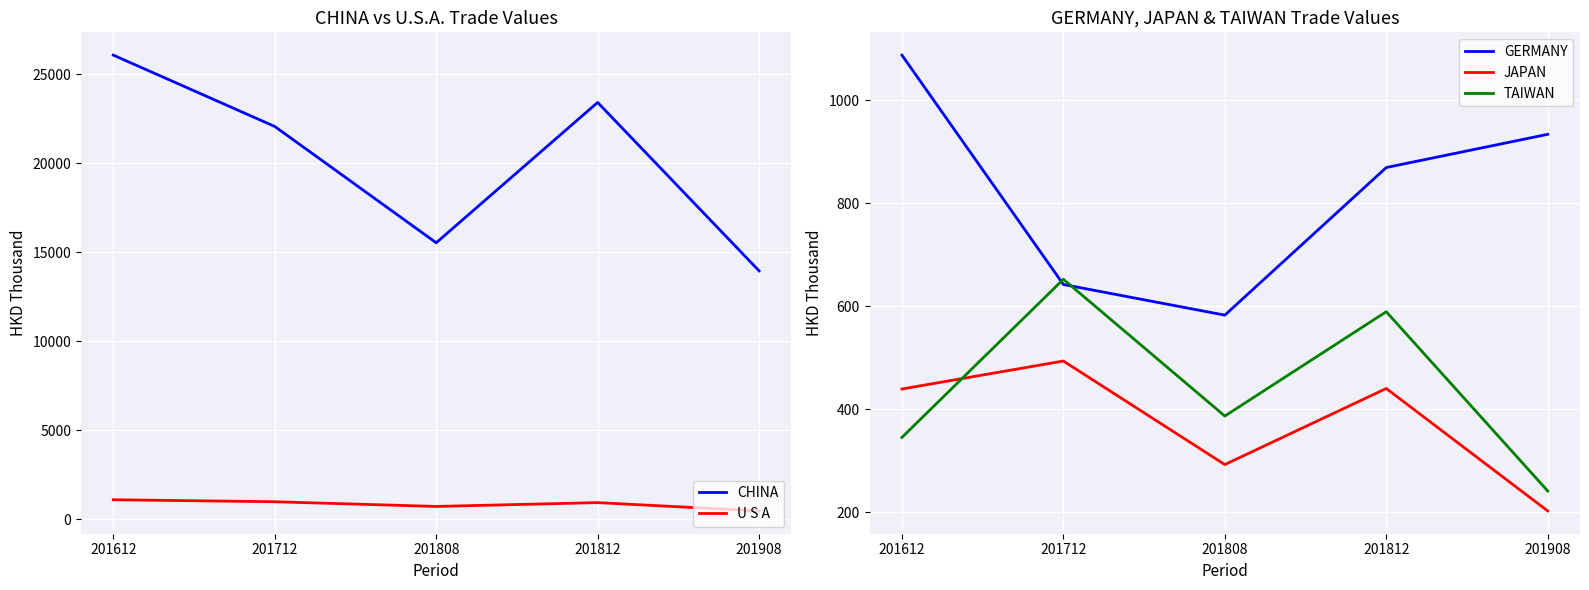

Is it true that JAPAN equals 439.6 at 201612?

True